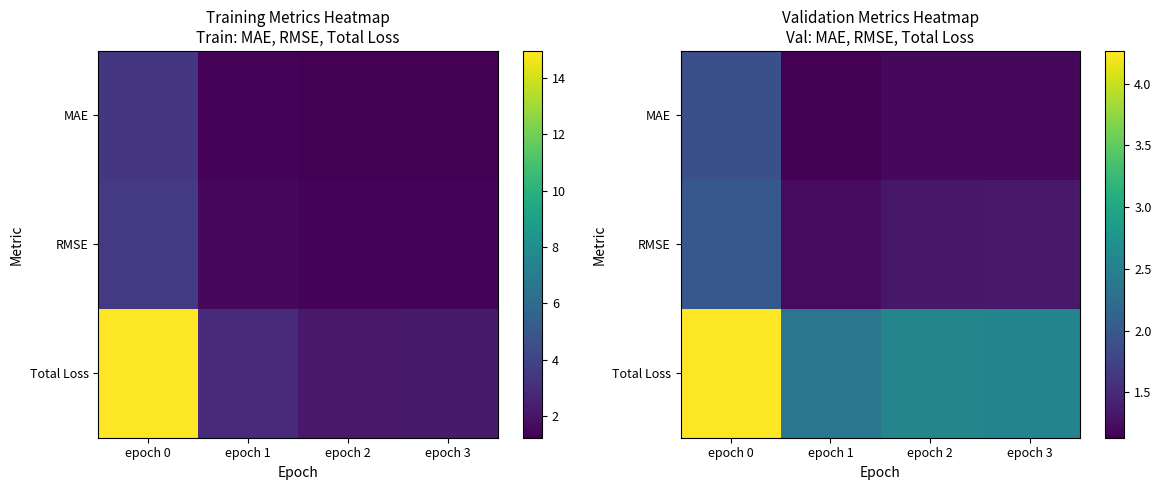

What is the minimum value shown in the chart?

1.1